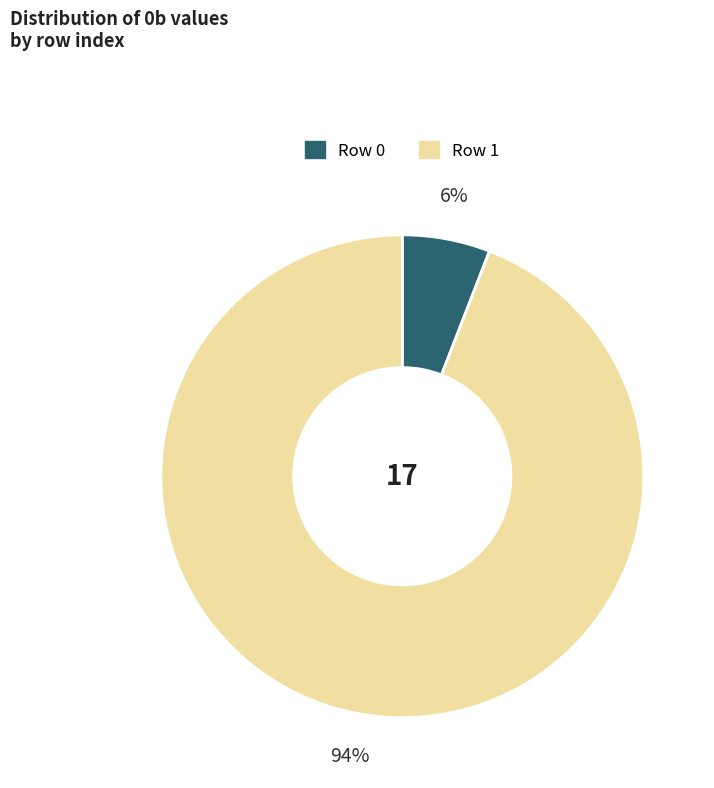

Is there a majority slice in this chart?

Yes